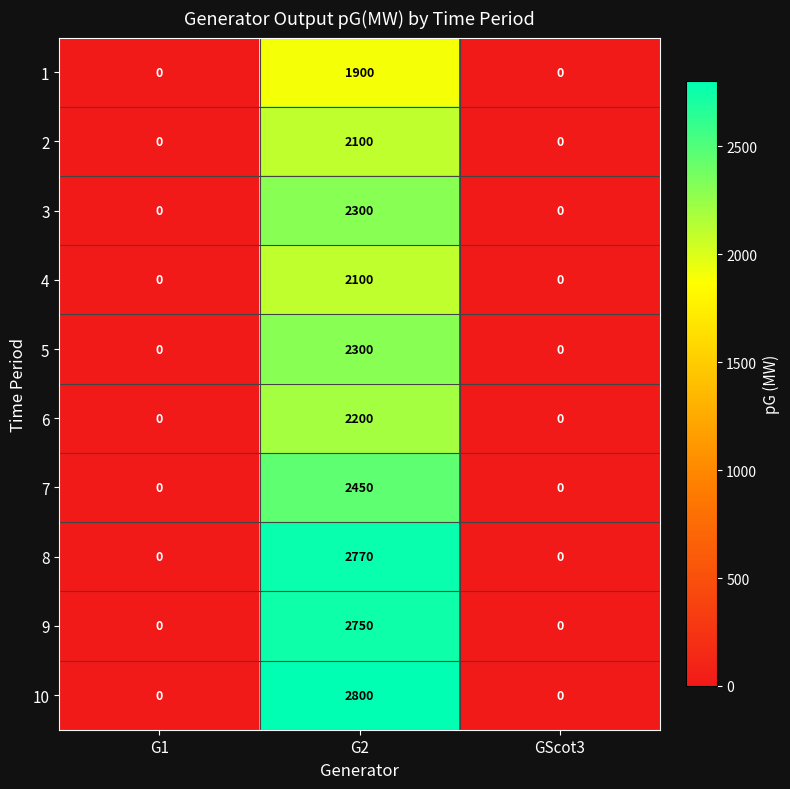

Reading right to left, what are all the values shown in this chart?

1: GScot3=0	G2=1900	G1=0
2: GScot3=0	G2=2100	G1=0
3: GScot3=0	G2=2300	G1=0
4: GScot3=0	G2=2100	G1=0
5: GScot3=0	G2=2300	G1=0
6: GScot3=0	G2=2200	G1=0
7: GScot3=0	G2=2450	G1=0
8: GScot3=0	G2=2770	G1=0
9: GScot3=0	G2=2750	G1=0
10: GScot3=0	G2=2800	G1=0